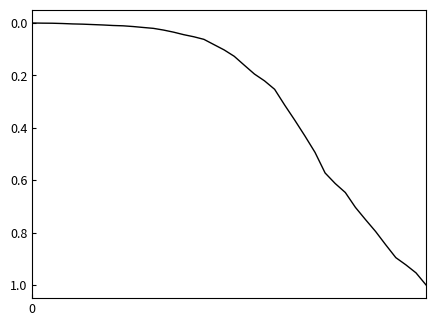

Does the chart display data point markers on the line(s)?

No